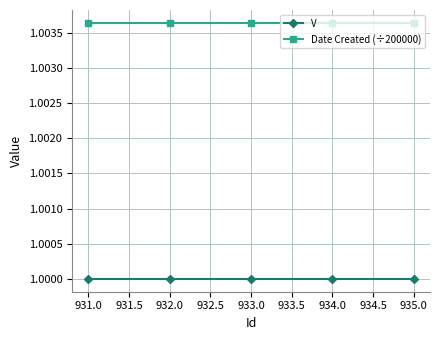

True or false: V and Date Created (÷200000) intersect in this chart.

False